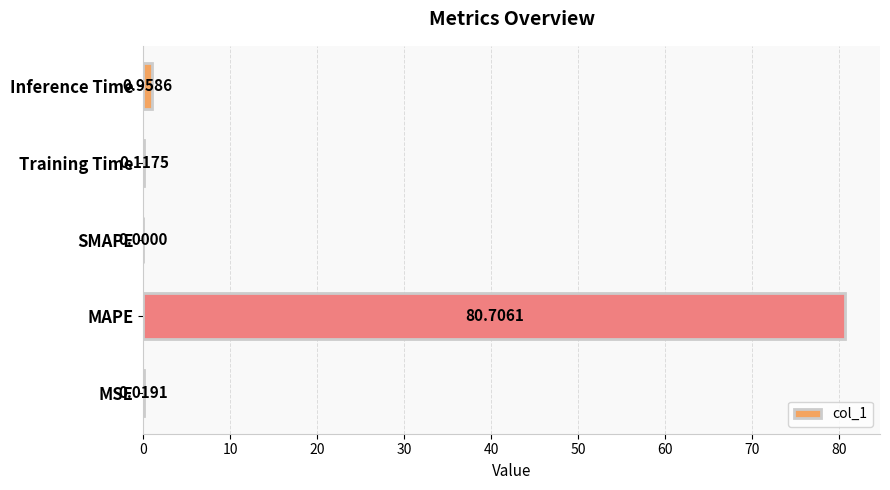

What is the sum of all values?

81.8